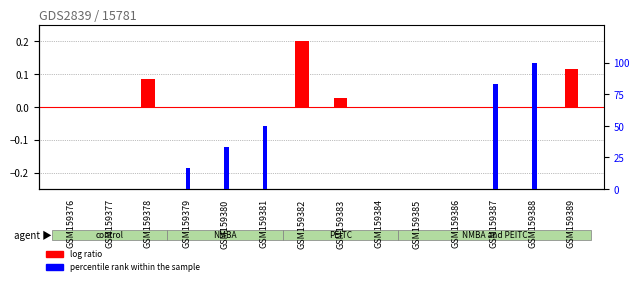

Rank the series by their maximum value, from highest to lowest.

percentile rank within the sample, log ratio